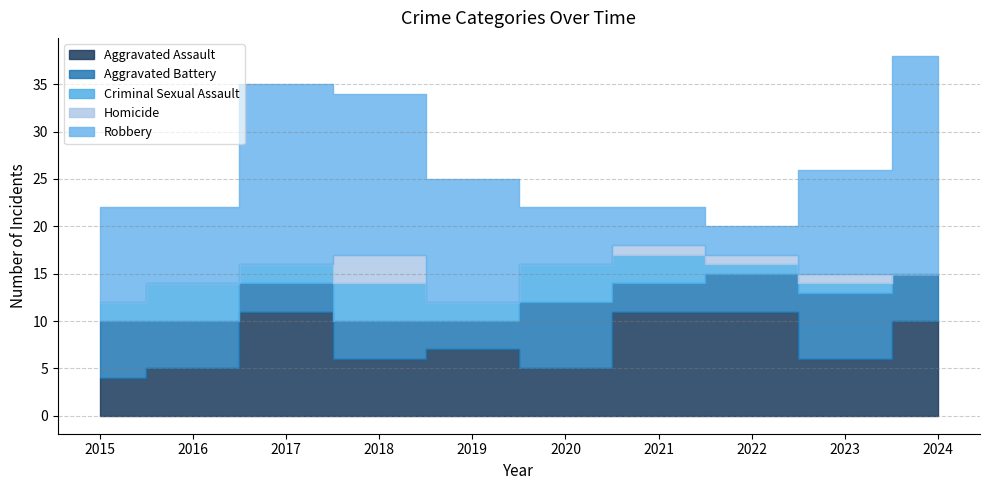

What is the highest value of the Aggravated Battery series?

7